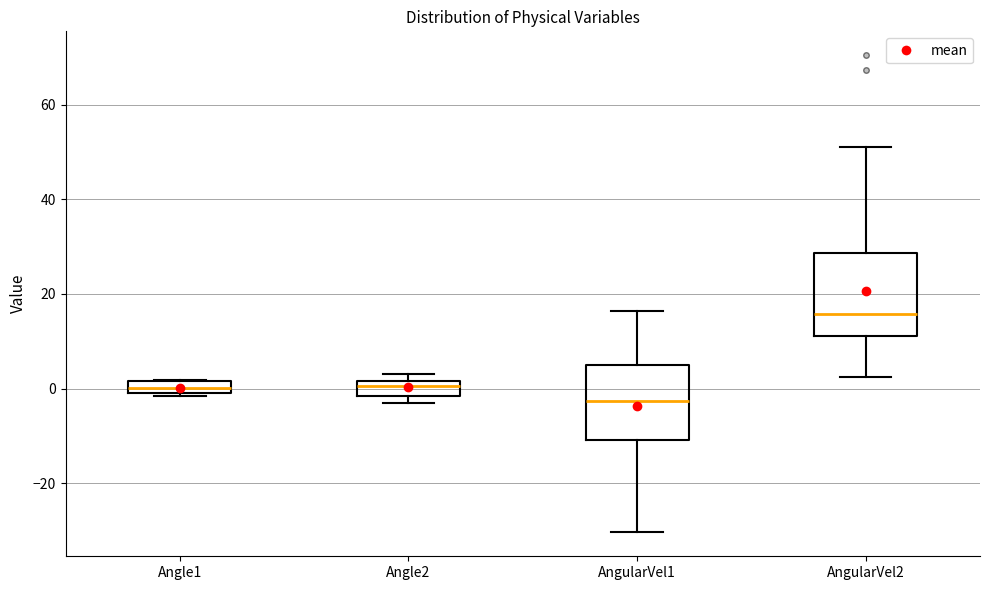

Which box has the lowest median line?

AngularVel1